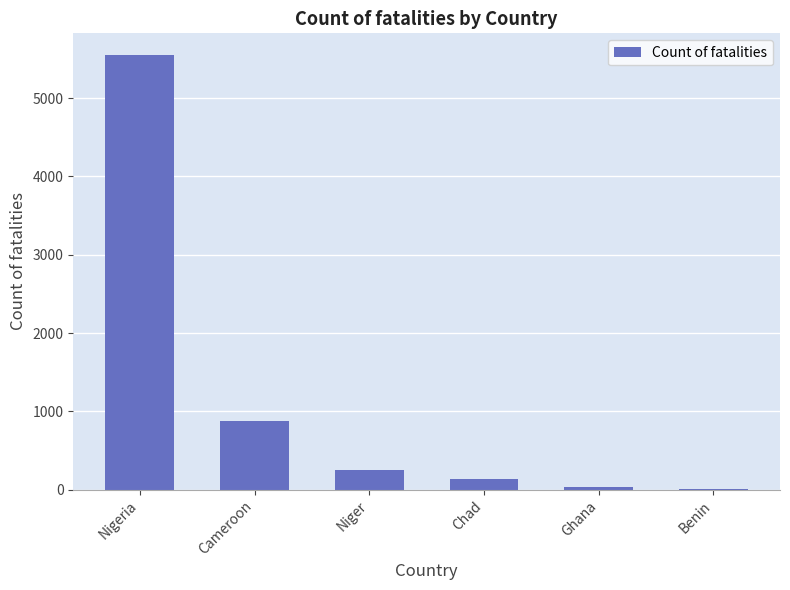

At which label is the value closest to 2780?

Cameroon